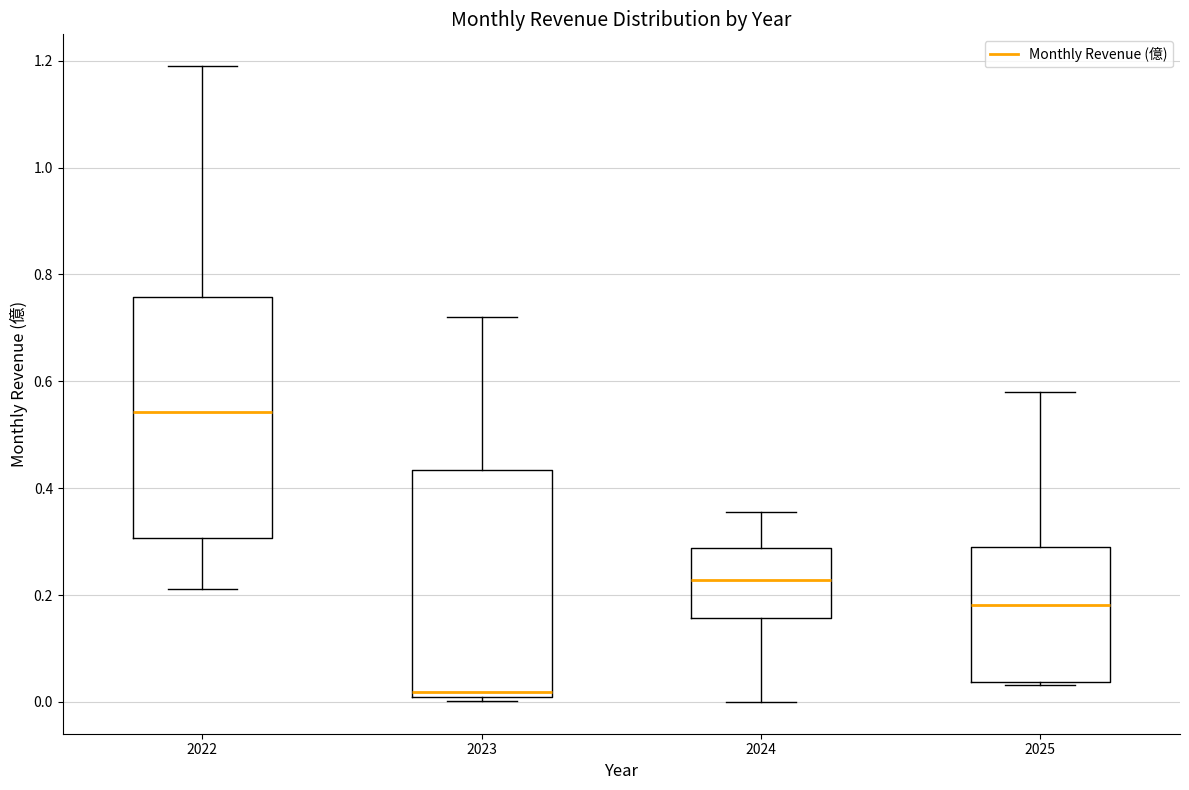

Reading left to right, transcribe this box plot: for each box, give where its median line is, the range the box spans, and where its two whiskers end, as read against the y-axis. The values are not printed on the chart, so give them approximately, as read against the axis.

2022: median 0.54, box 0.30 to 0.76, whiskers 0.22 to 1.20
2023: median 0.02, box 0.00 to 0.44, whiskers 0.00 (just below the box's lower edge) to 0.72
2024: median 0.22, box 0.16 to 0.28, whiskers 0.00 to 0.36
2025: median 0.18, box 0.04 to 0.28, whiskers 0.04 to 0.58